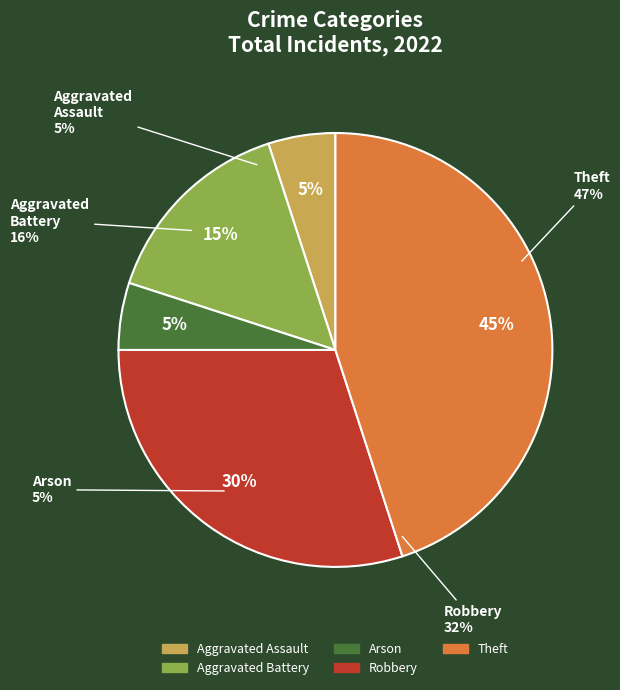

To the nearest percent, what portion does Robbery represent?

30%